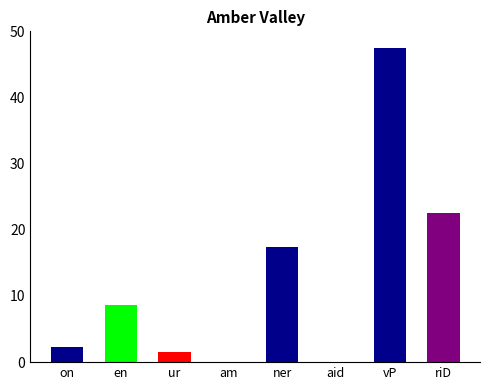

Which category has the highest value across all series?

vP